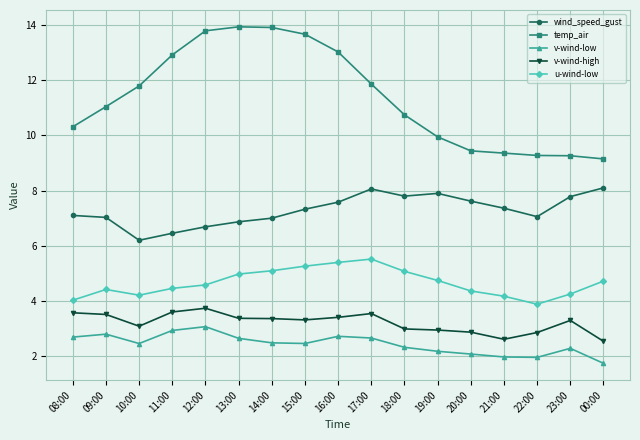

Which series has the largest total across all categories?

temp_air